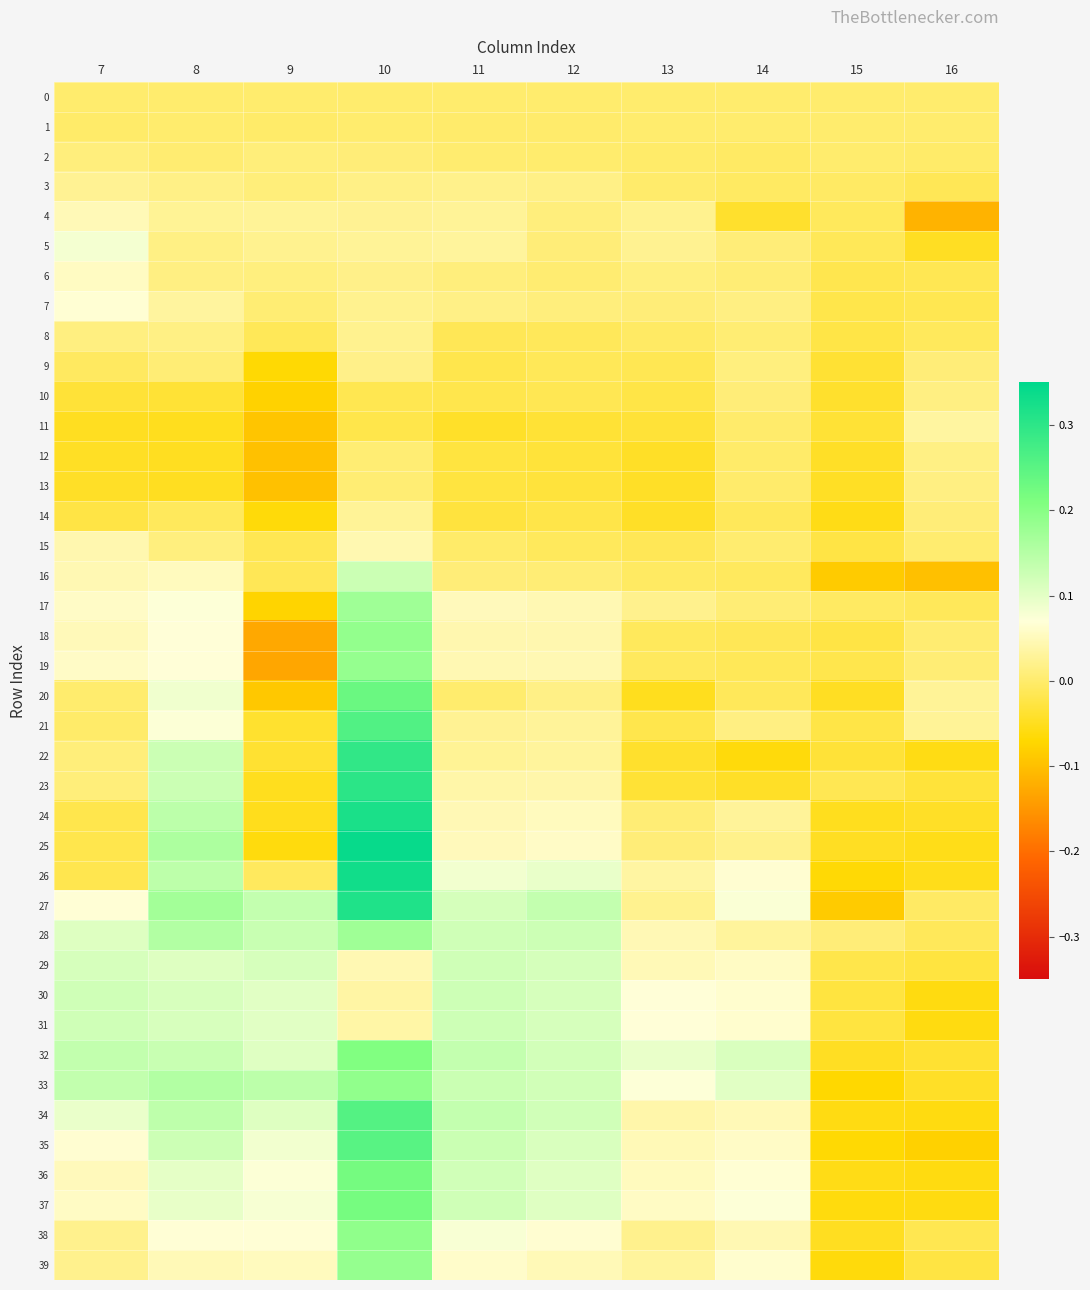

What is the total value across all series at 11?

1.9